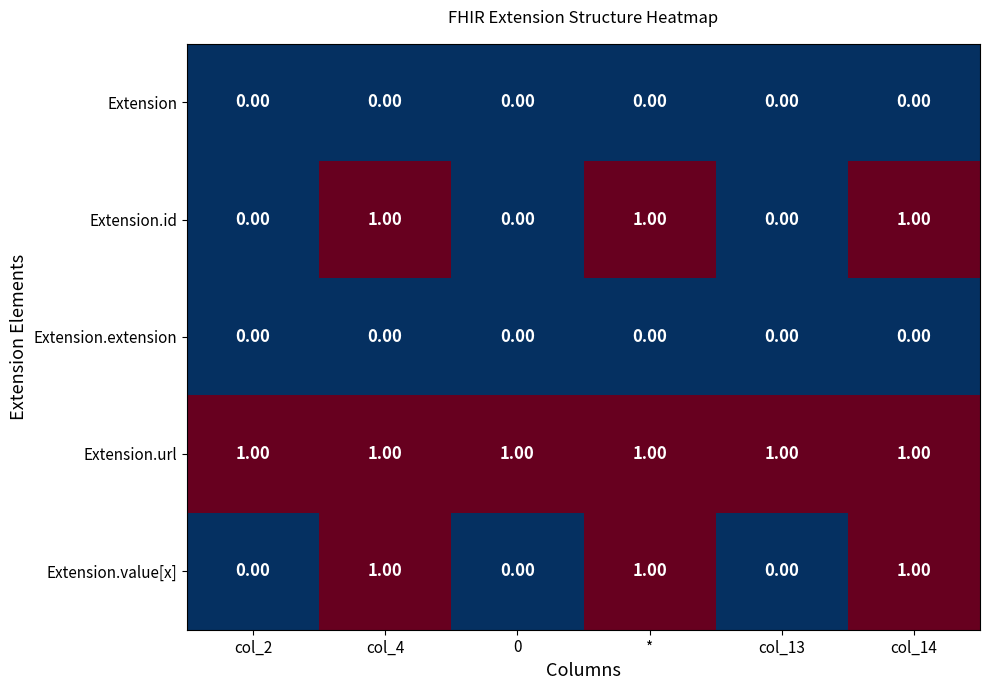

What is the total value across all series at col_4?

3